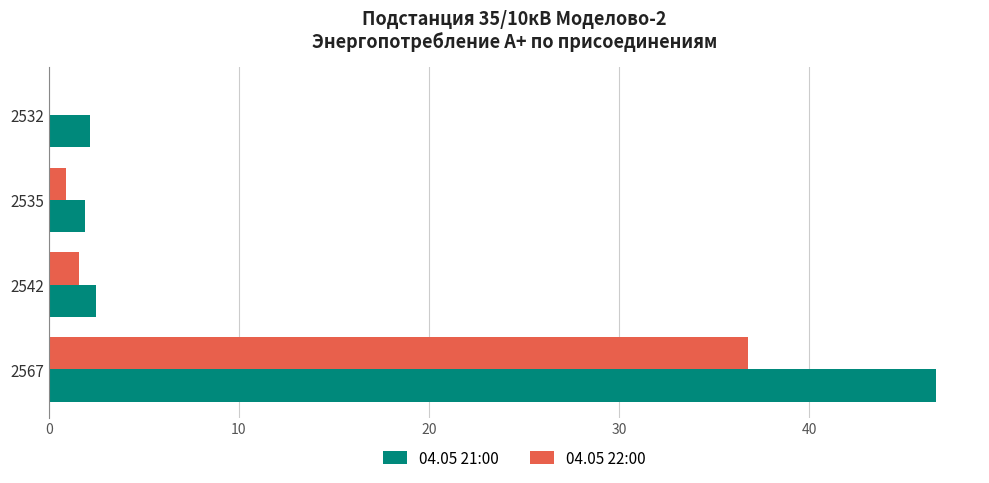

Which series has the largest total across all categories?

04.05 21:00